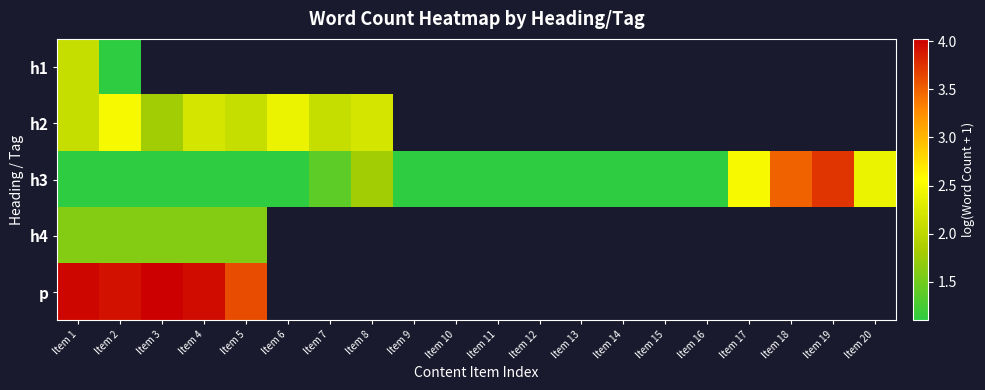

Which series has the largest range (max minus min)?

h3